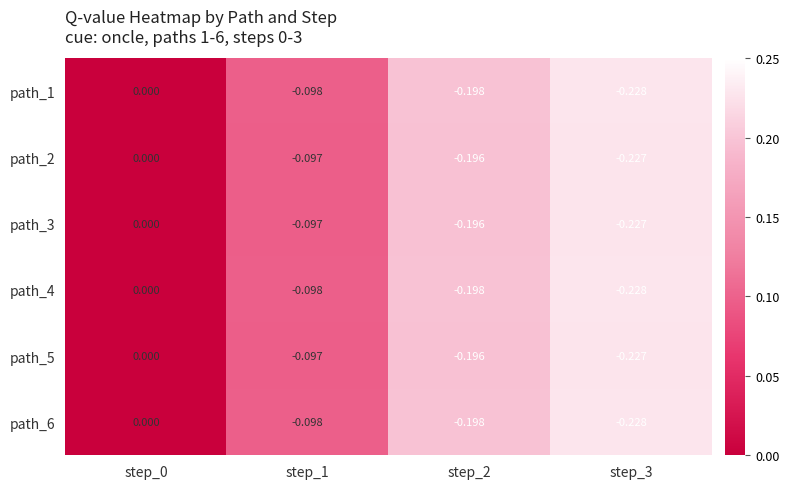

How many negative values does the path_6 series have?

3